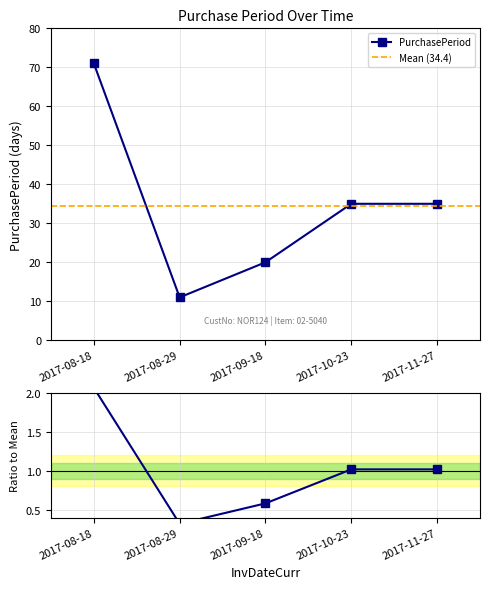

Count the values in the range 20 to 35.

3